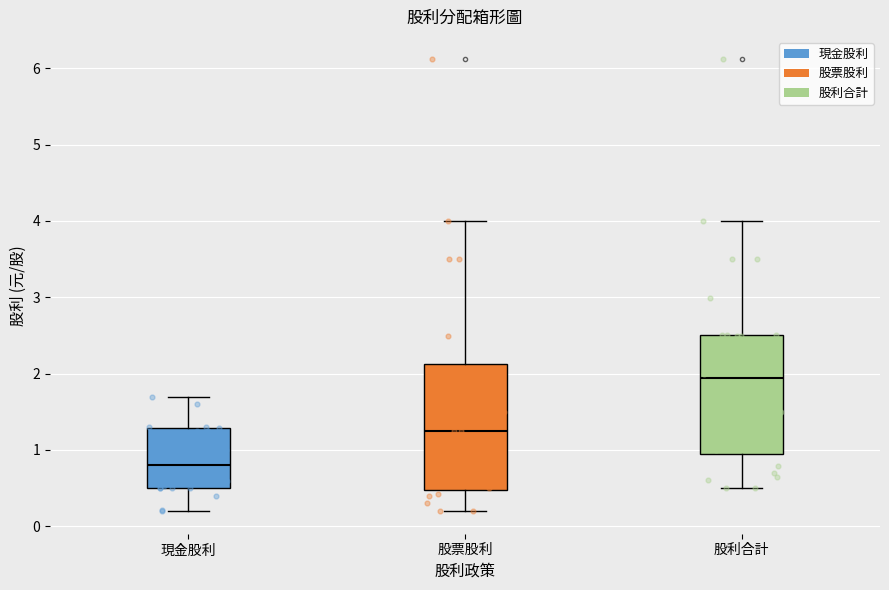

Reading left to right, transcribe this box plot: for each box, give where its median line is, the range the box spans, and where its two whiskers end, as read against the y-axis. The values are not printed on the chart, so give them approximately, as read against the axis.

現金股利: median 0.8, box 0.5 to 1.3, whiskers 0.2 to 1.7
股票股利: median 1.3, box 0.5 to 2.1, whiskers 0.2 to 4.0
股利合計: median 1.9, box 0.9 to 2.5, whiskers 0.5 to 4.0